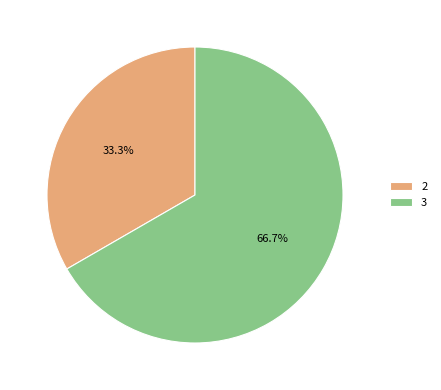

True or false: 3 accounts for 52% of the total.

False